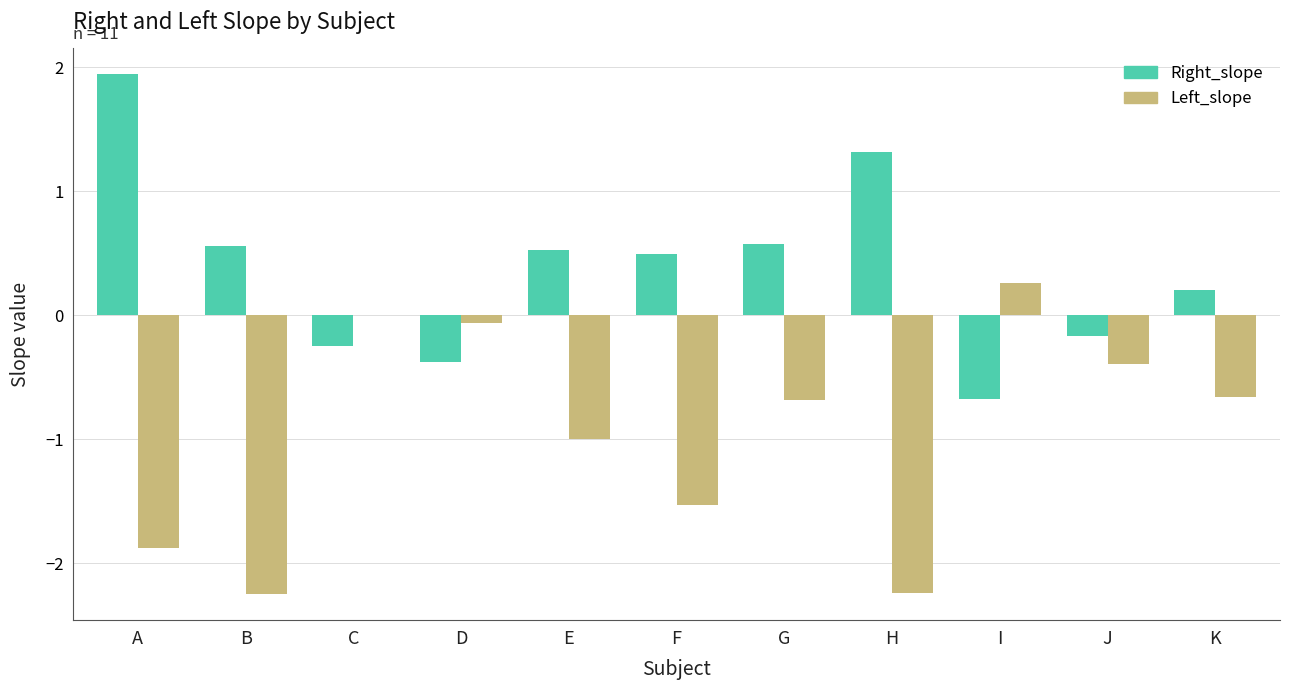

True or false: Right_slope has a value of 2.0 at H.

False